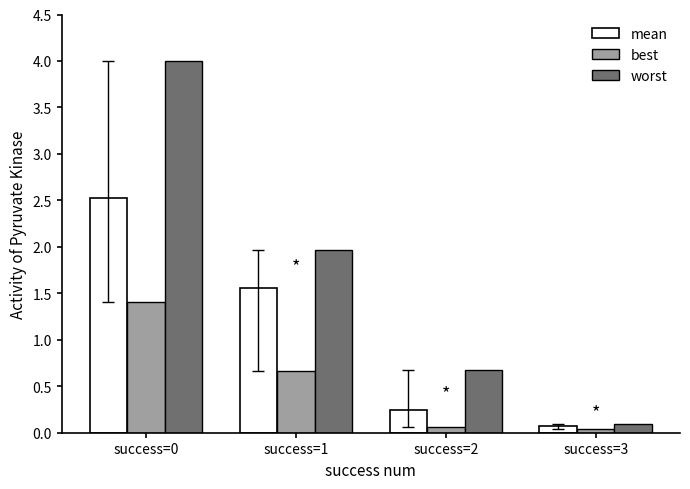

What is the average value of the best series?

0.5